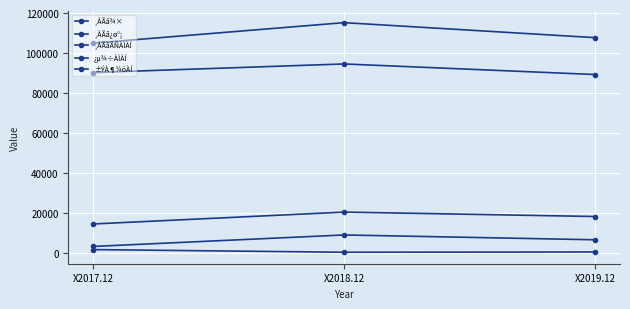

What is the spread (max minus min) of values at X2018.12?

114626